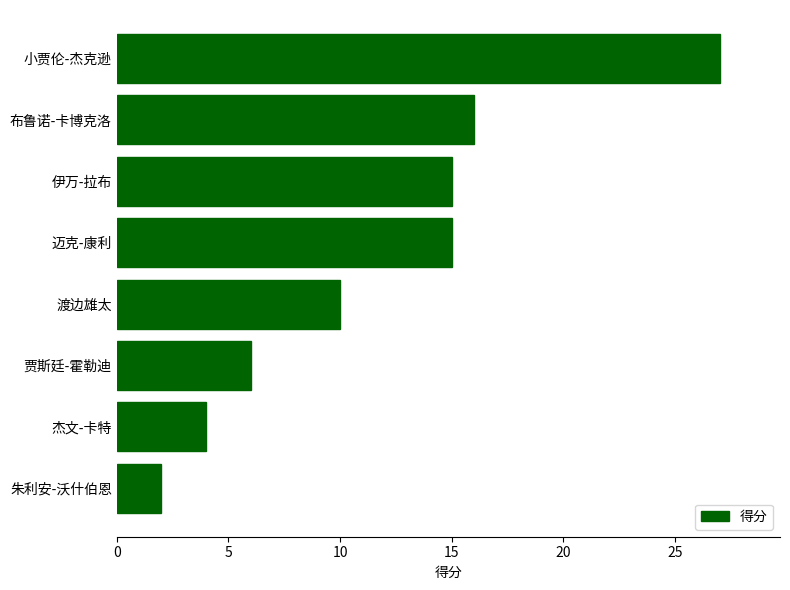

Reading bottom to top, extract all data points from this chart.

朱利安-沃什伯恩=2	杰文-卡特=4	贾斯廷-霍勒迪=6	渡边雄太=10	迈克-康利=15	伊万-拉布=15	布鲁诺-卡博克洛=16	小贾伦-杰克逊=27